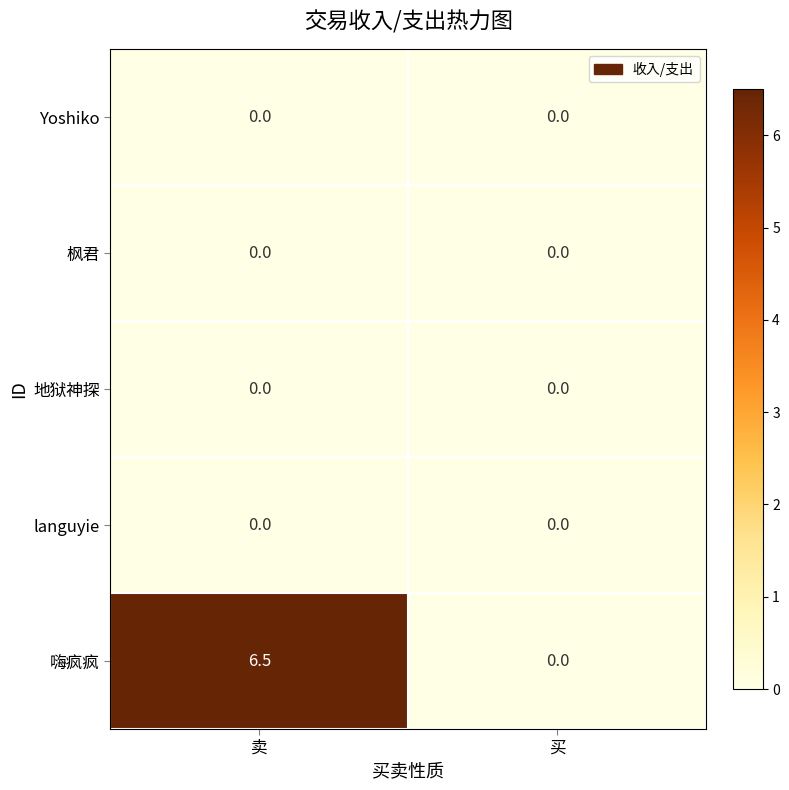

At how many categories does at least one series exceed 5?

1